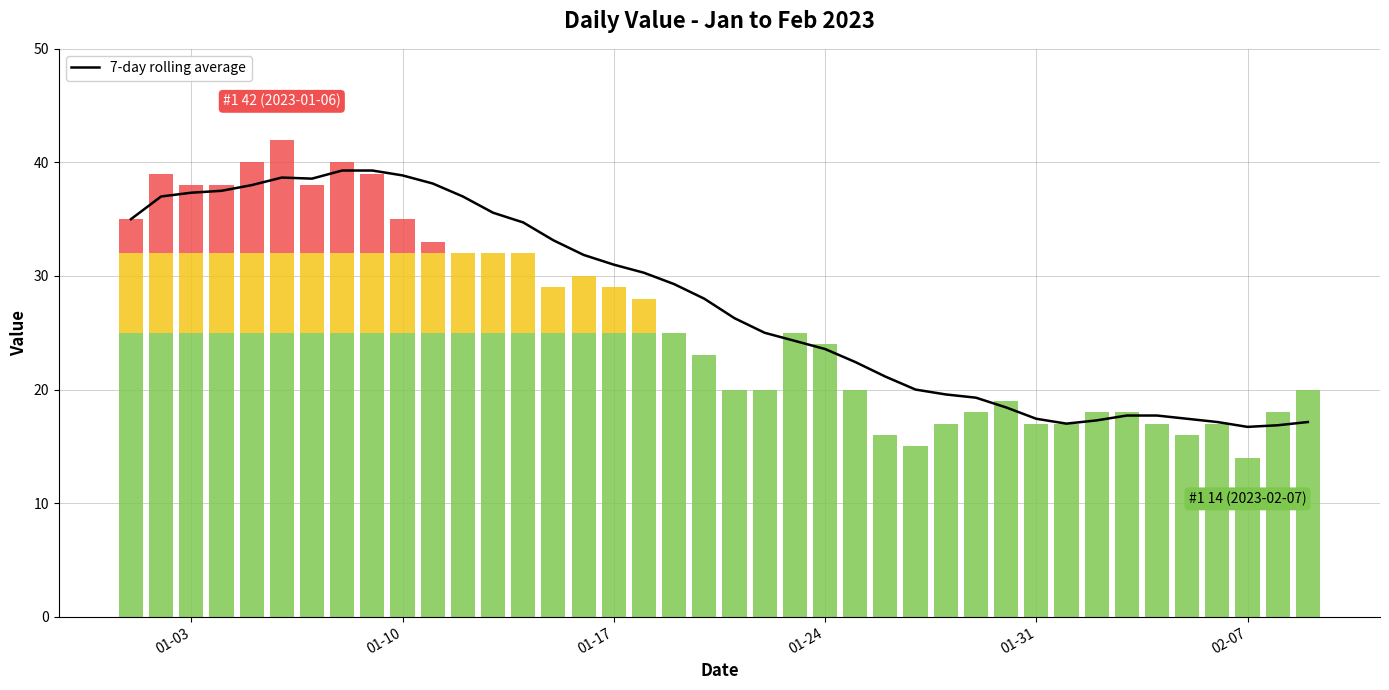

What is the average value?

27.5